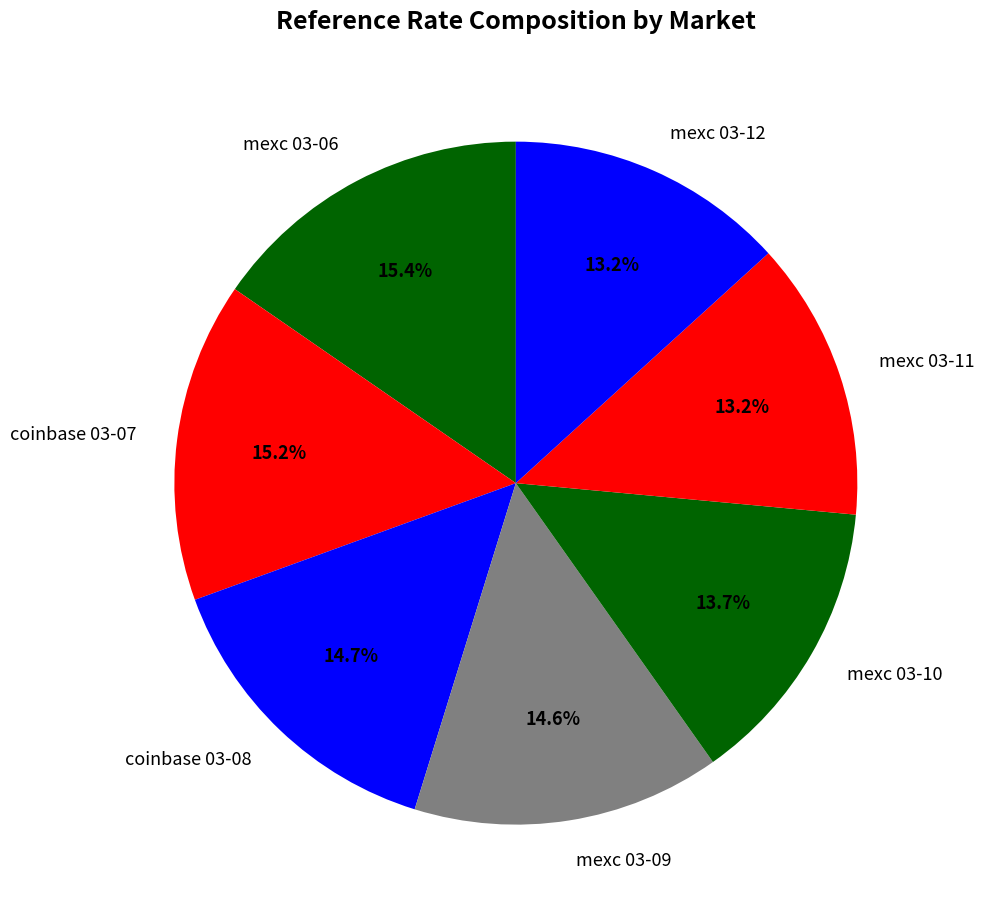

Which has a higher value, mexc 03-10 or mexc 03-11?

mexc 03-10